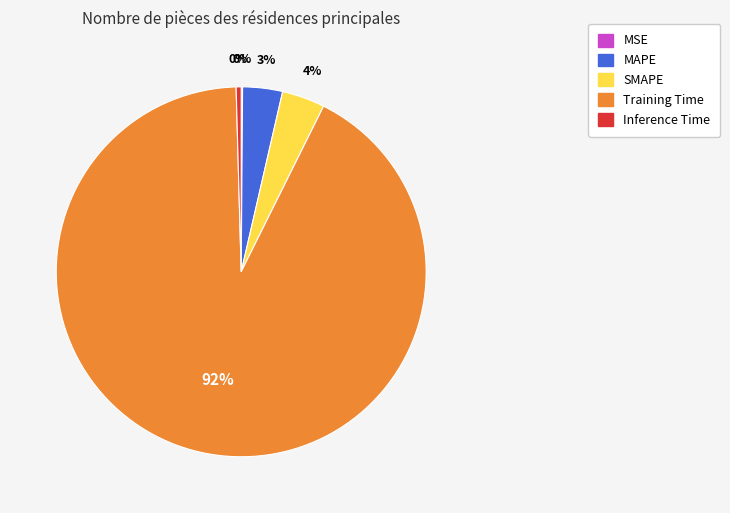

Between Inference Time and Training Time, which is larger?

Training Time